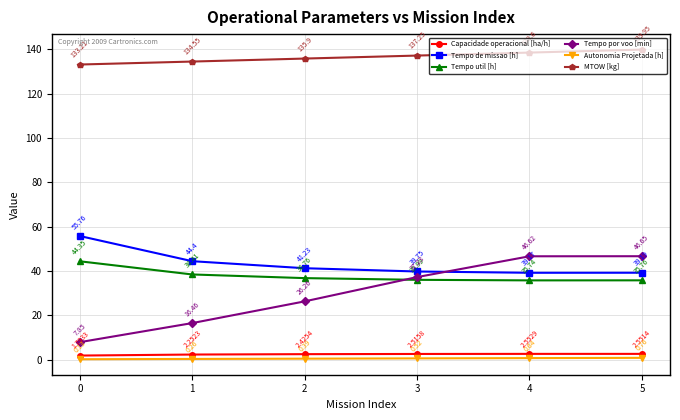

What is the total value across all series at 5?

264.9